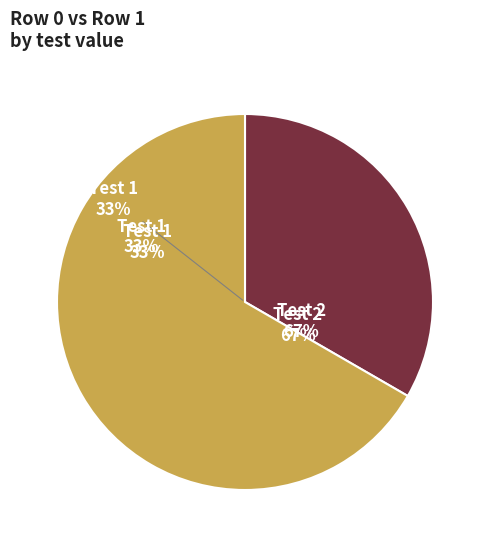

Rank the categories by value from lowest to highest.

0, 1